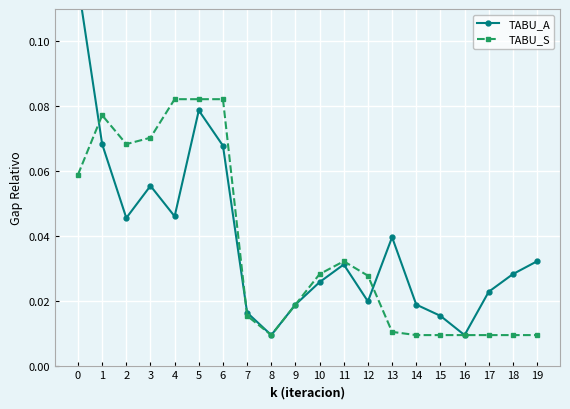

Where do TABU_A and TABU_S first cross each other?

0 and 1